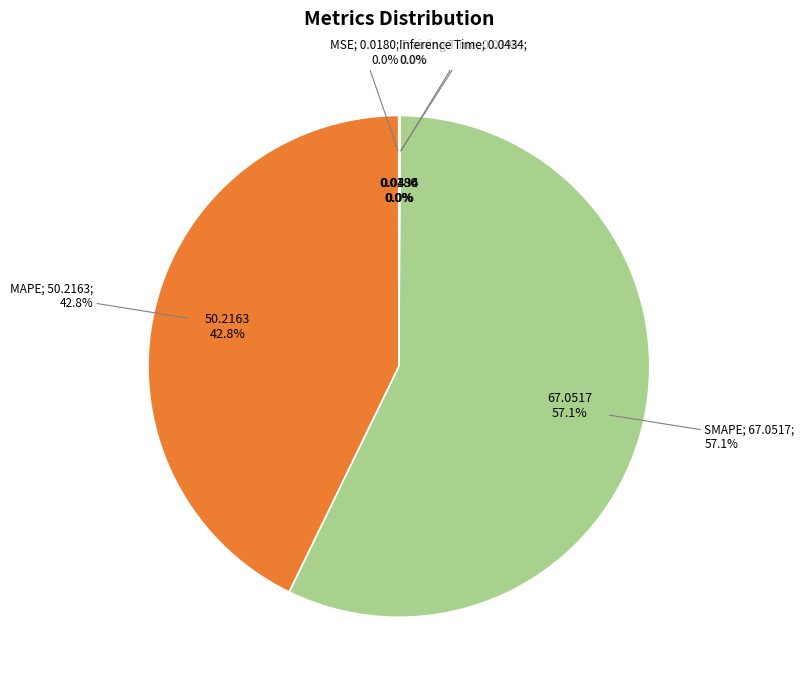

Which category accounts for the majority?

SMAPE